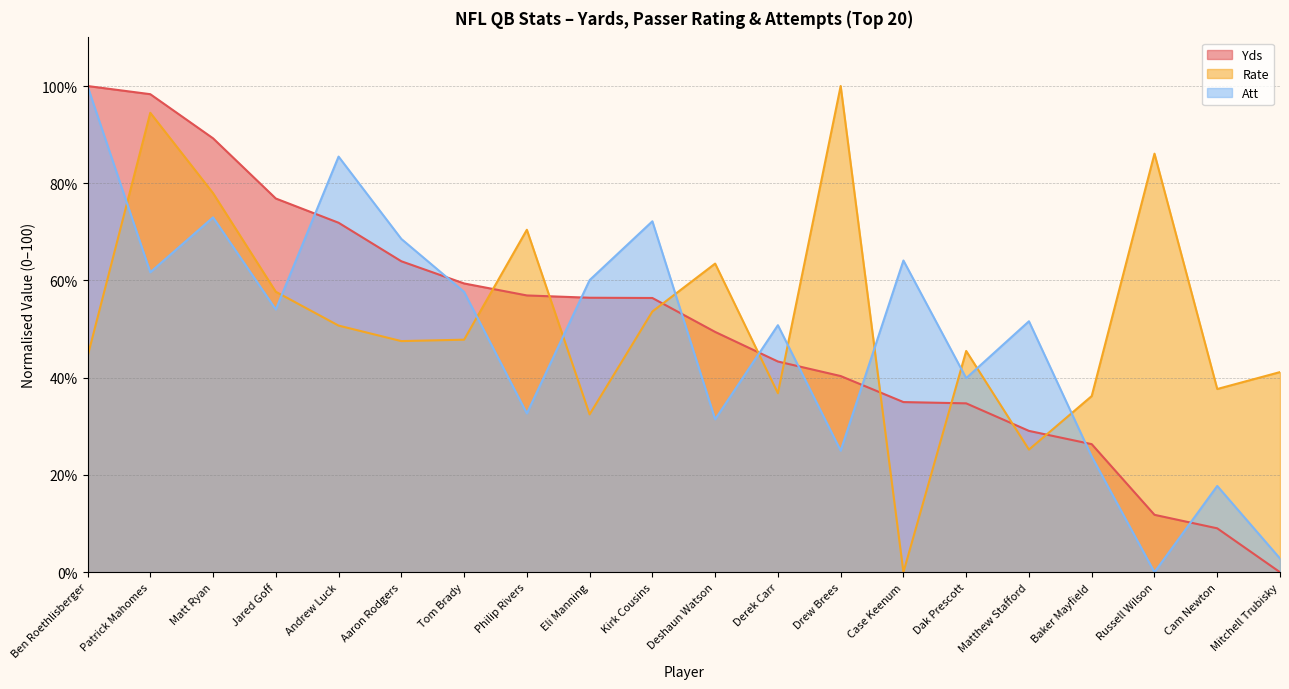

What is the label of the 11th point from the left?

Deshaun Watson